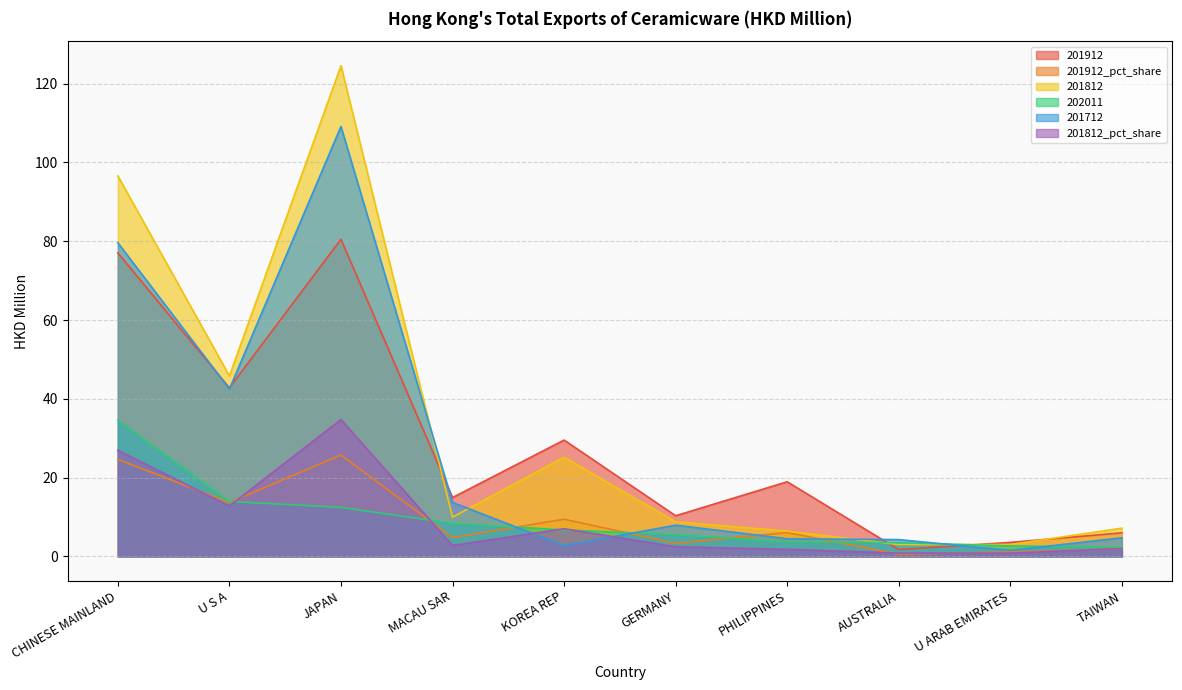

In 201712, how many points are lower than both neighbors (excluding endpoints)?

3